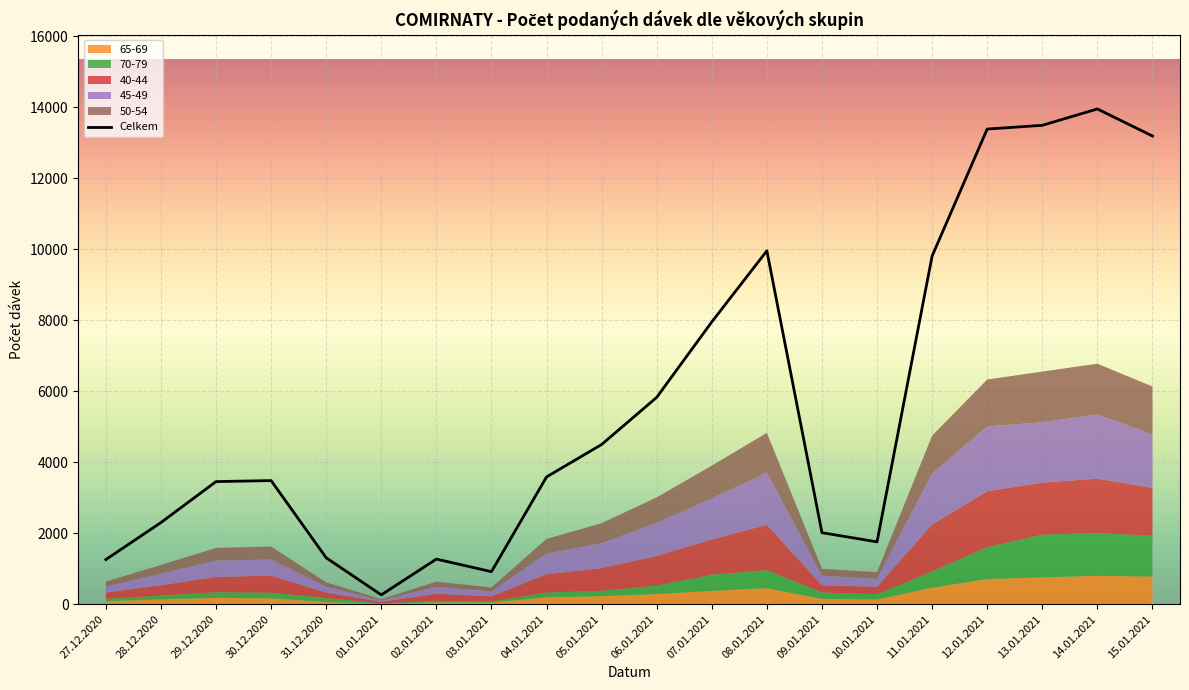

Where is the first local minimum?

01.01.2021